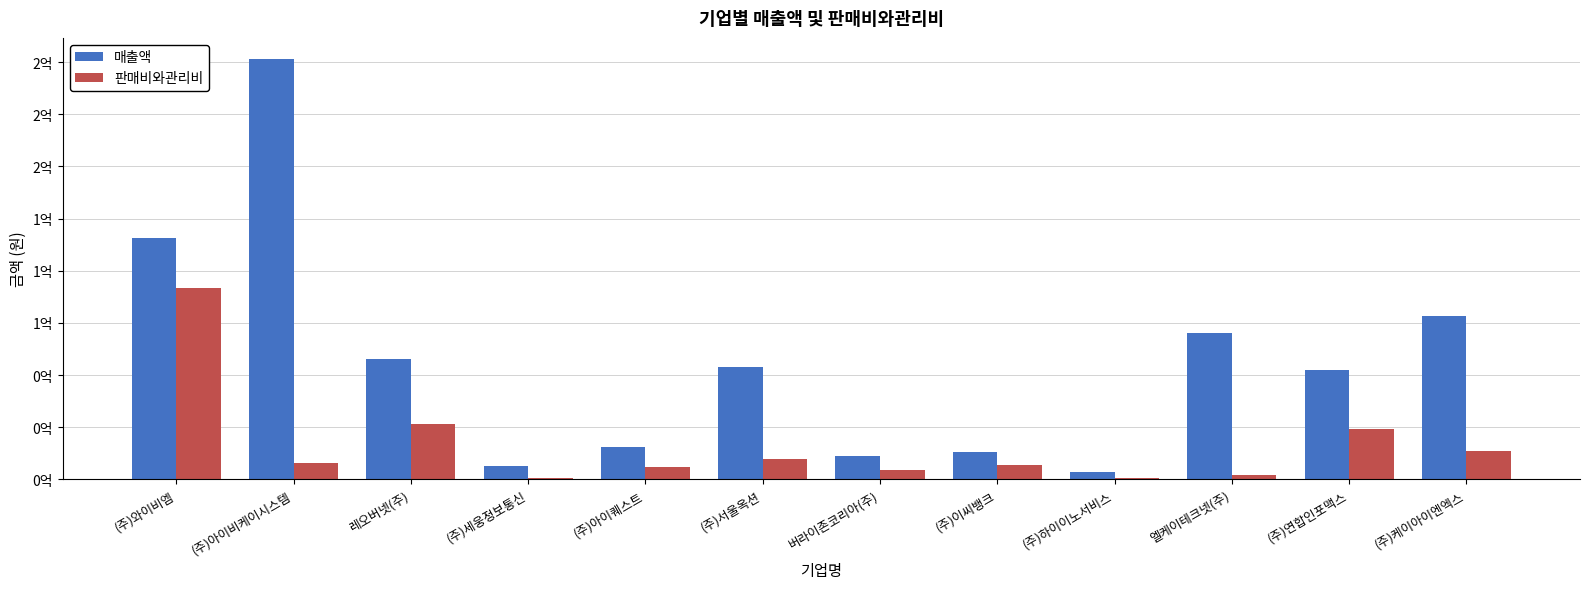

Does the chart contain stacked bars?

No